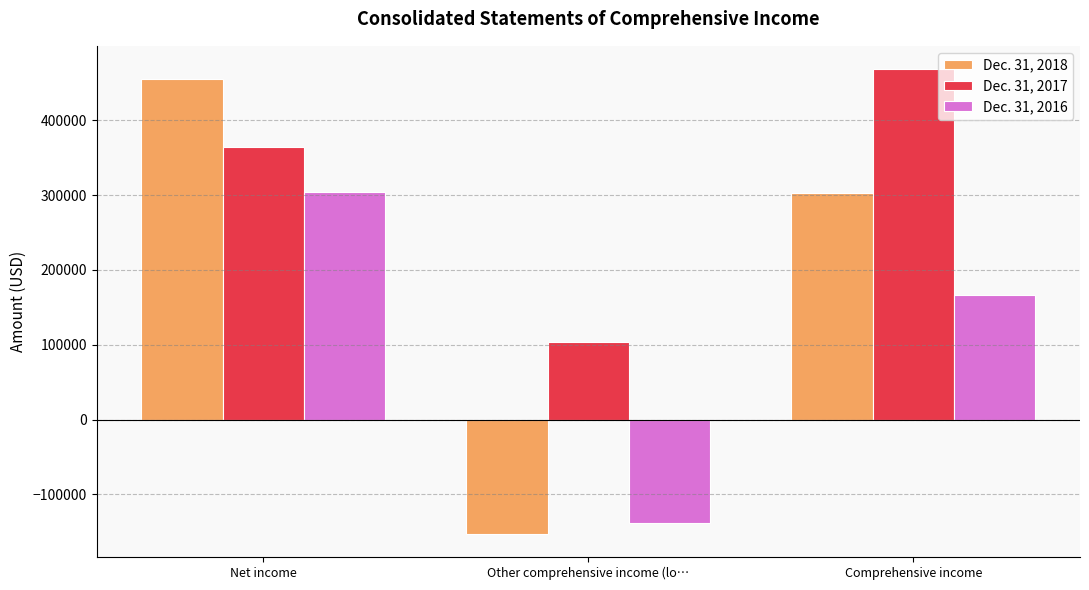

Count the number of categories in the chart.

3